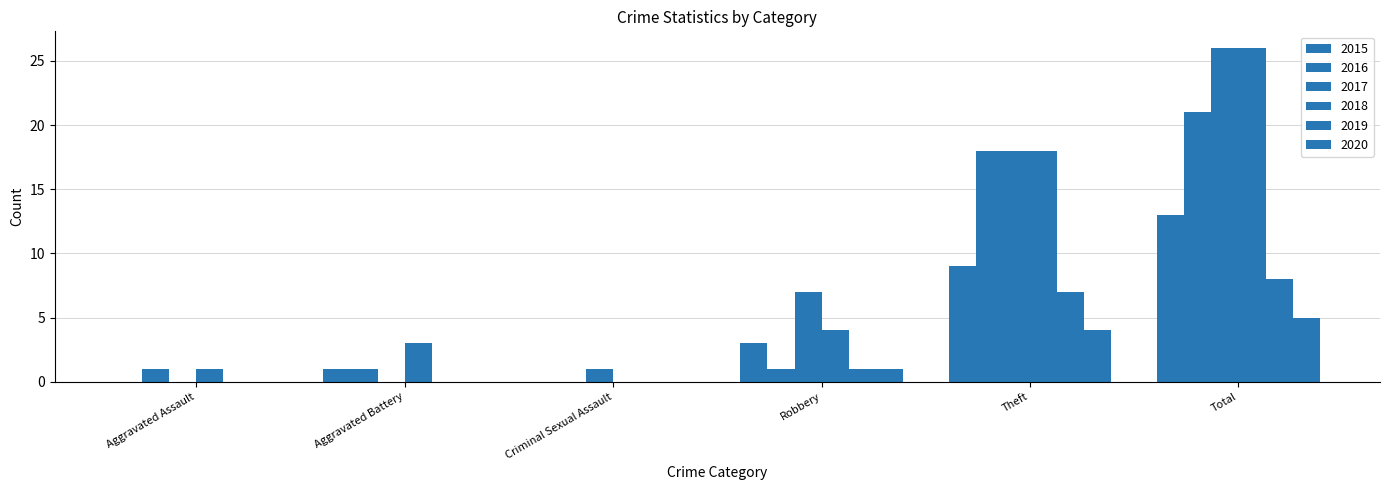

List the series in order of their peak value, highest first.

2017, 2018, 2016, 2015, 2019, 2020